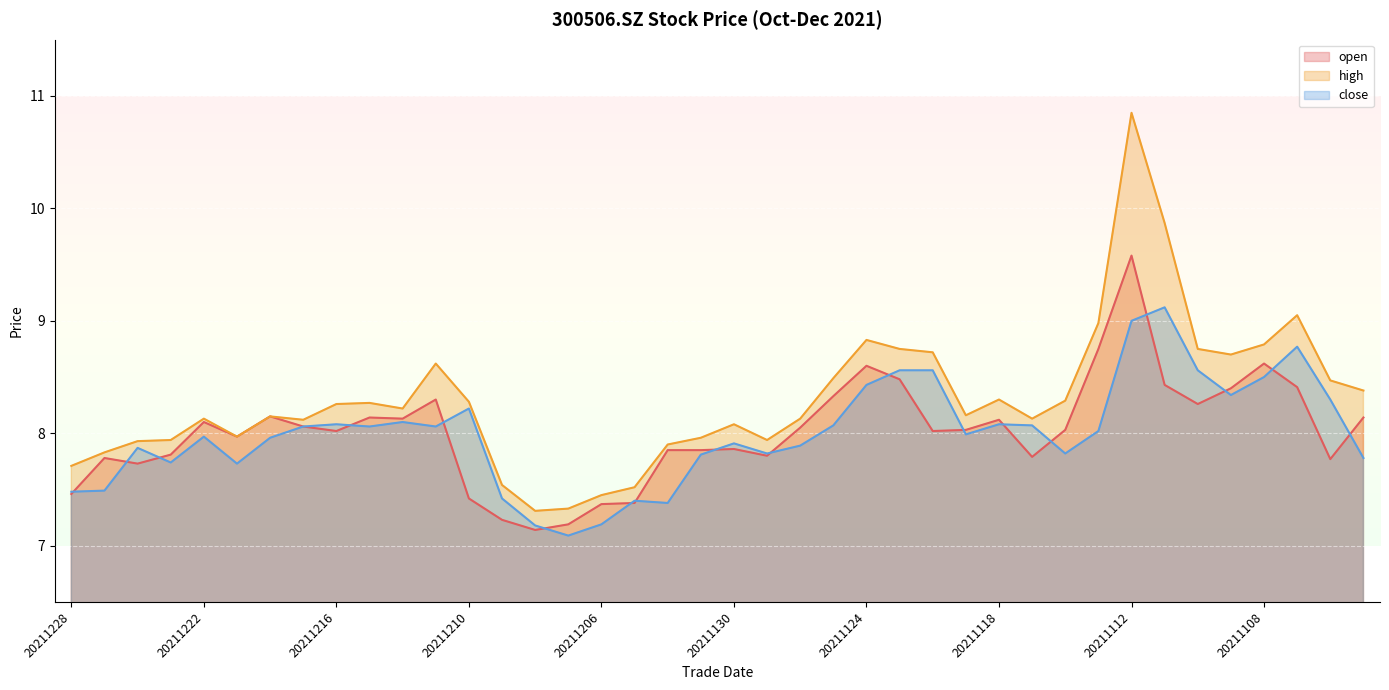

Count the number of data series in this chart.

3